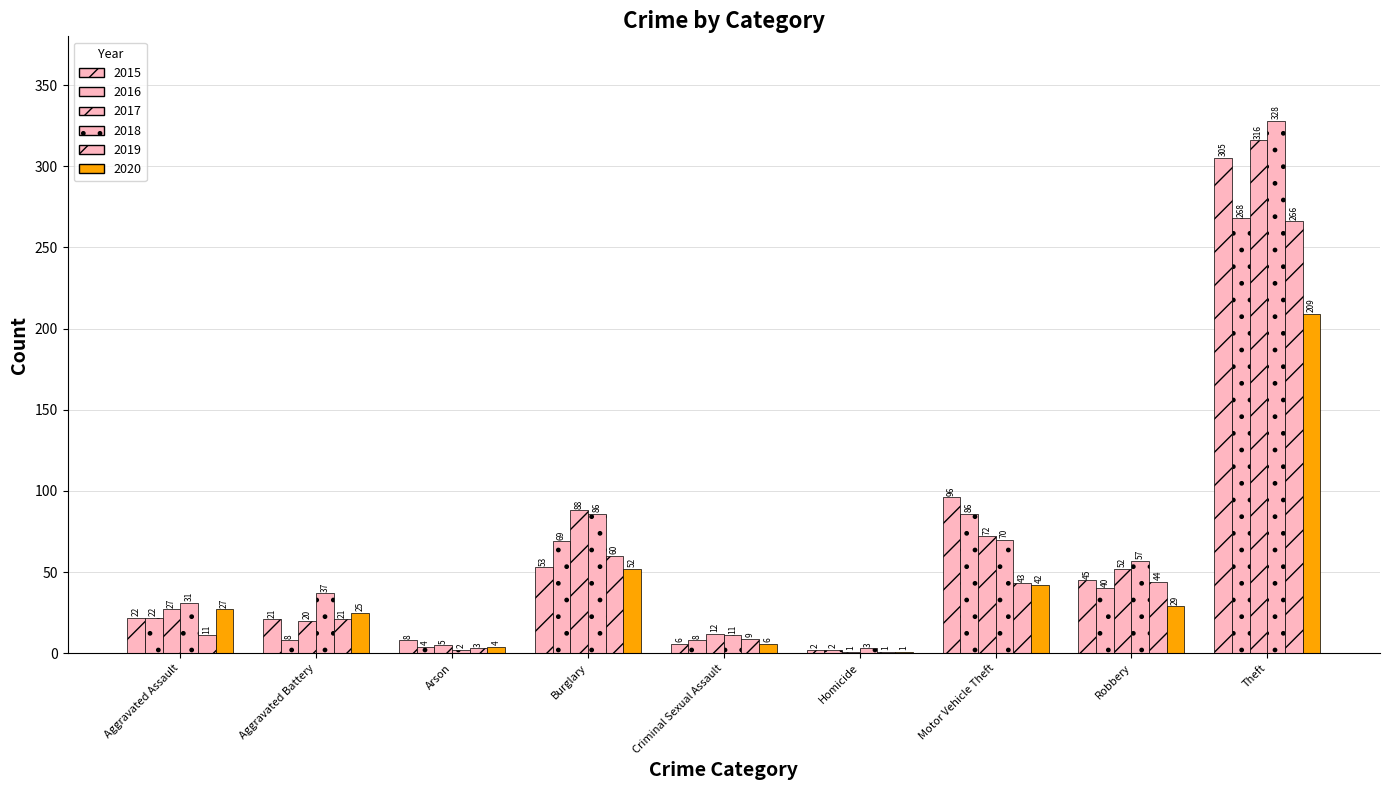

How many categories are shown in the chart?

9